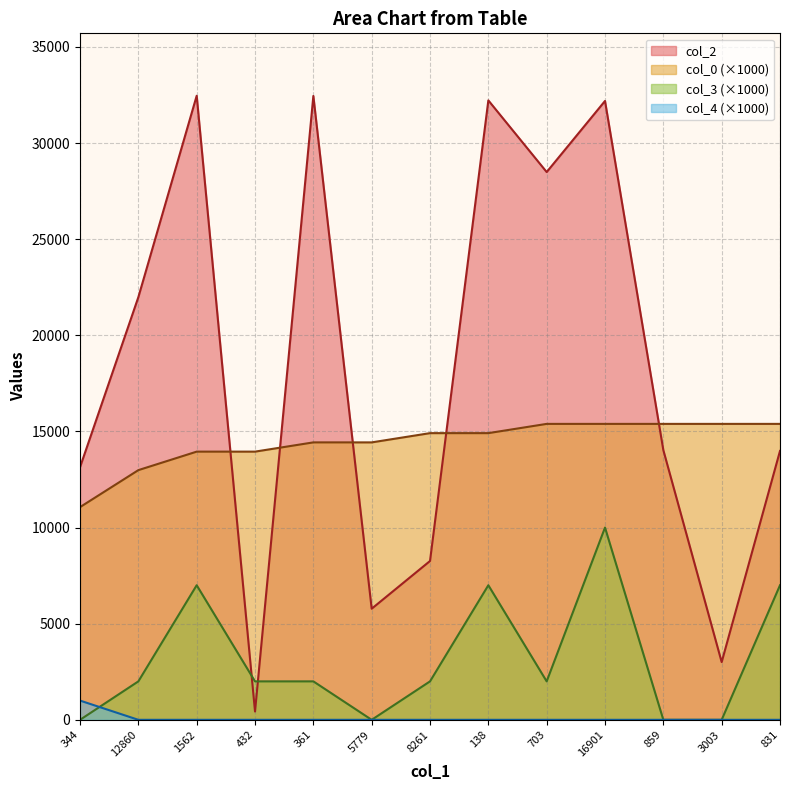

How many lines are shown in the chart?

4